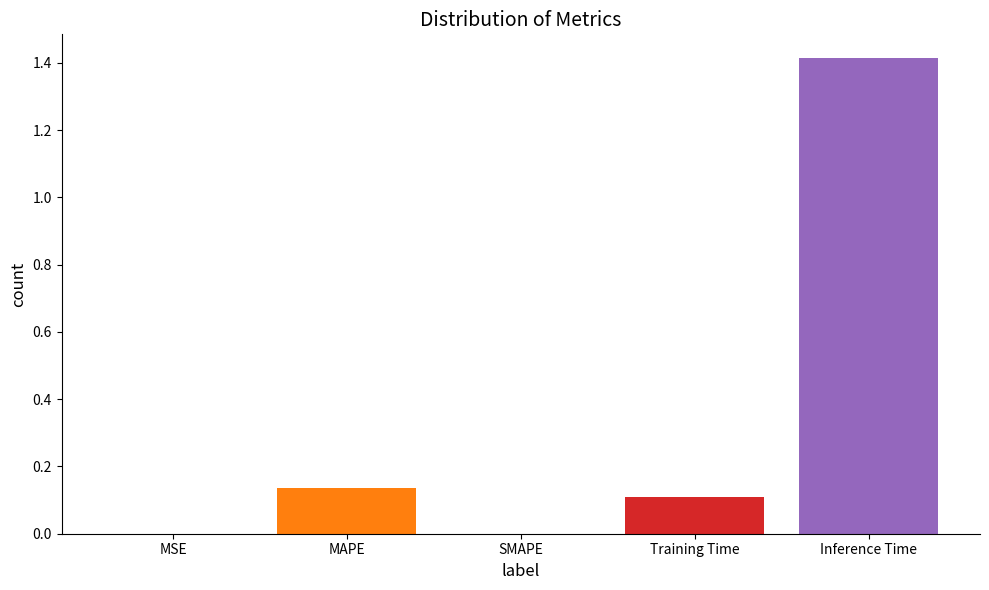

What is the sum of the values at Inference Time and SMAPE?

1.4